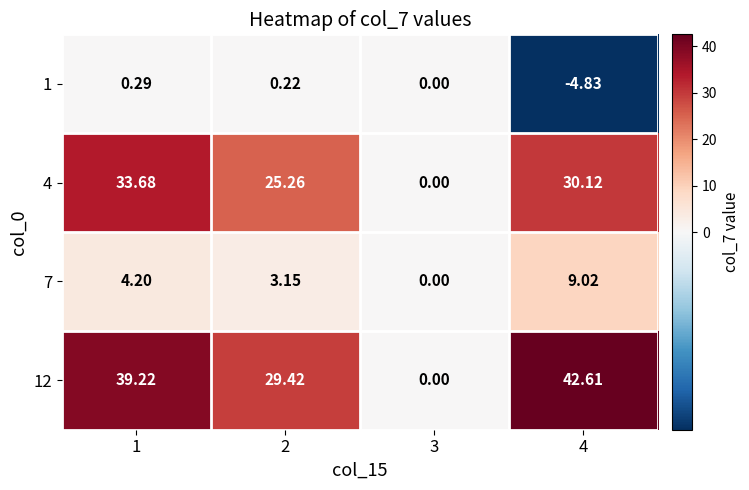

Which series has the largest total across all categories?

12